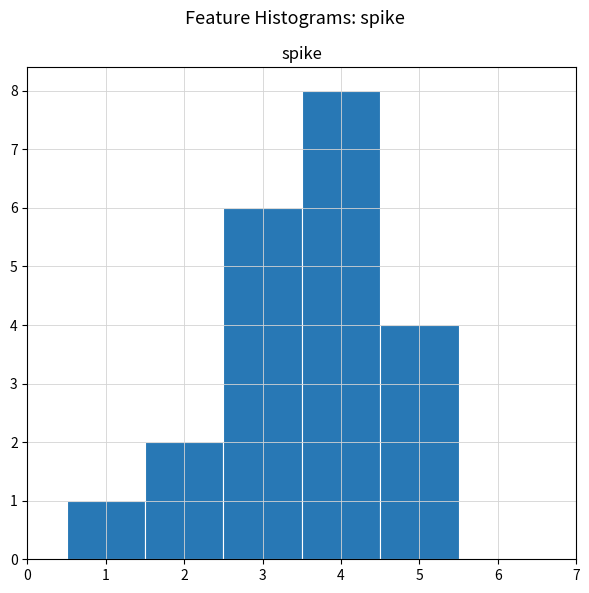

How tall is the bar that spans 4.5 to 5.5 on the x-axis? The values are not printed on the chart, so give them approximately, as read against the axis.

4